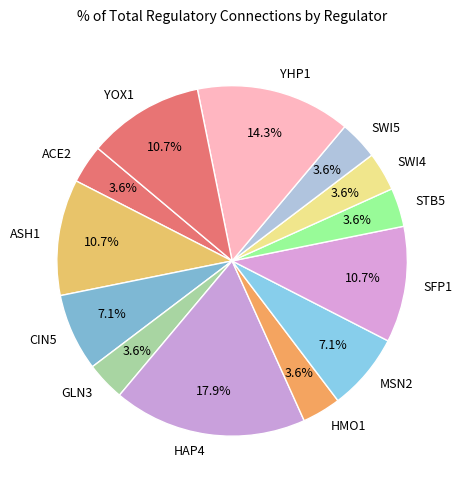

Count the number of slices in the pie.

13